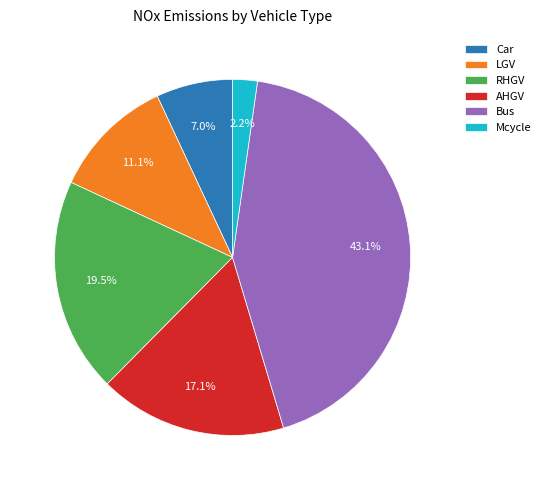

What is the ratio of the value at AHGV to the value at RHGV?

0.9